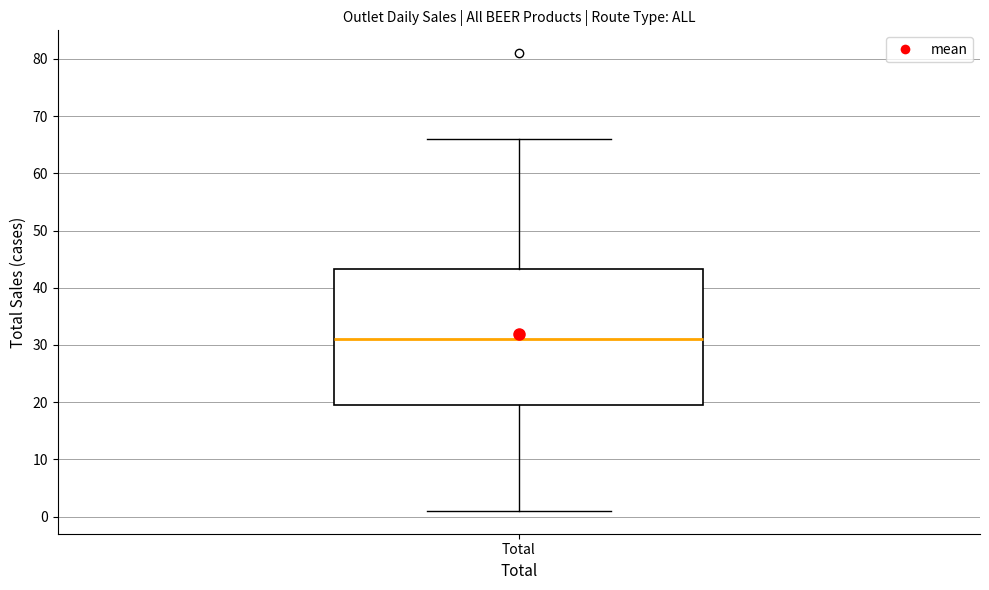

Where does the upper whisker of the box for Total end on the y-axis? The values are not printed on the chart, so give them approximately, as read against the axis.

66